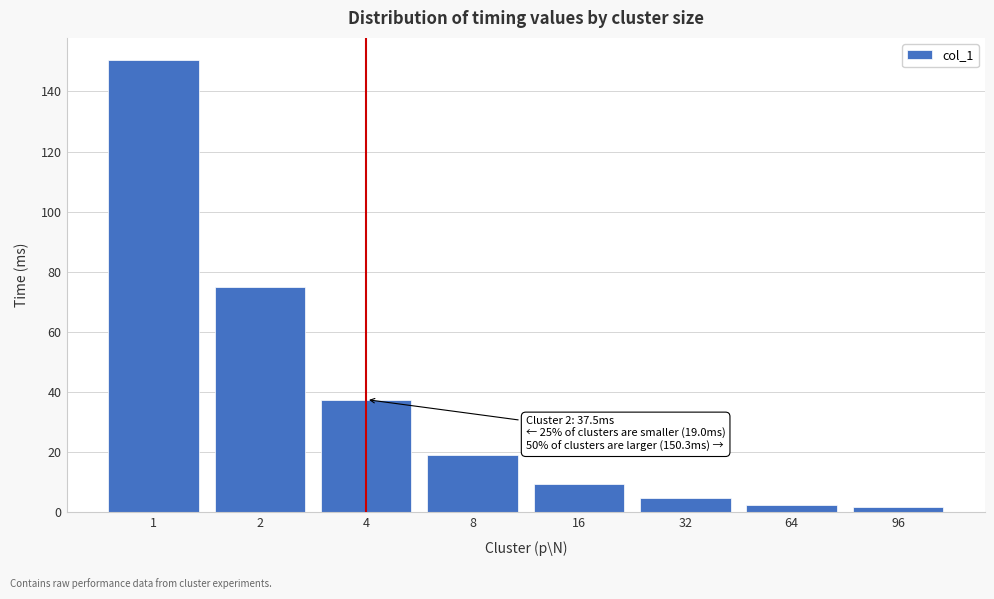

Reading left to right, list all the values displayed in this chart.

150.3	75.1	37.5	19.0	9.5	4.7	2.5	1.8